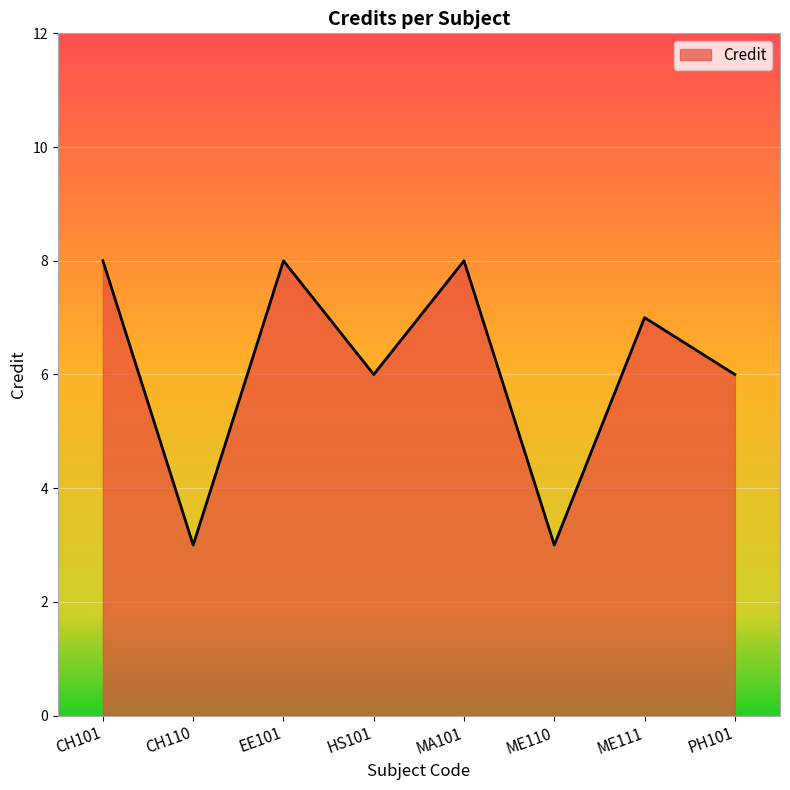

What is the sum of the values at MA101 and PH101?

14